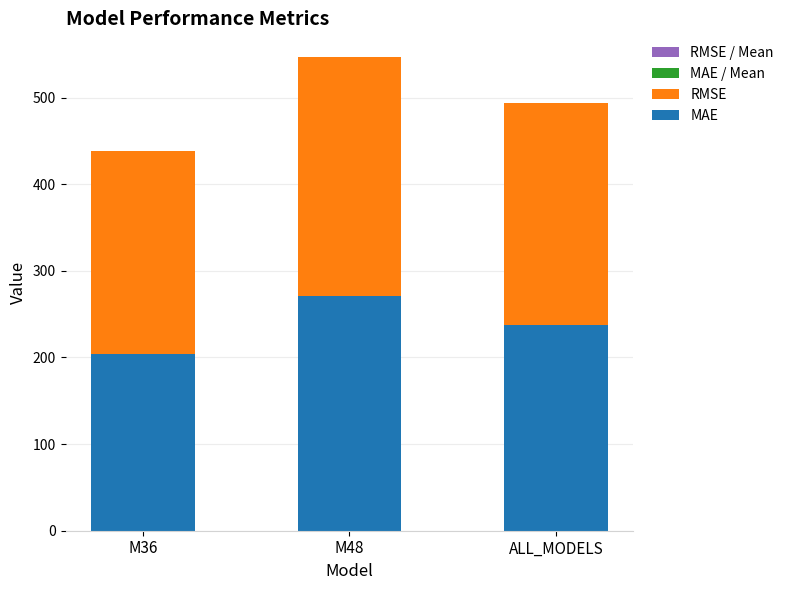

Are the bars grouped side by side (vs. stacked)?

No